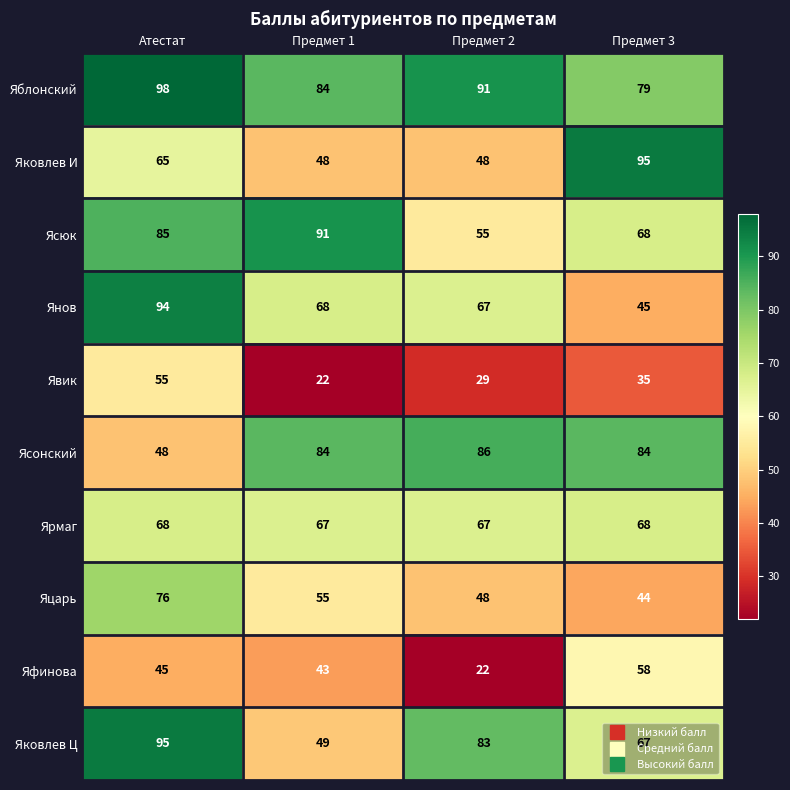

Which series has the largest range (max minus min)?

Янов